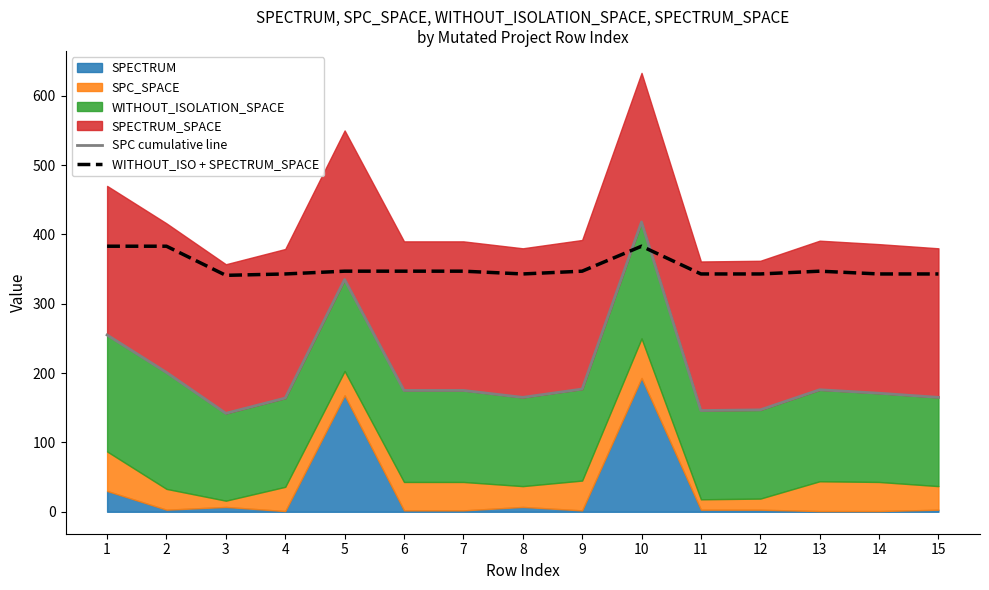

At how many categories does at least one series exceed 160?

15